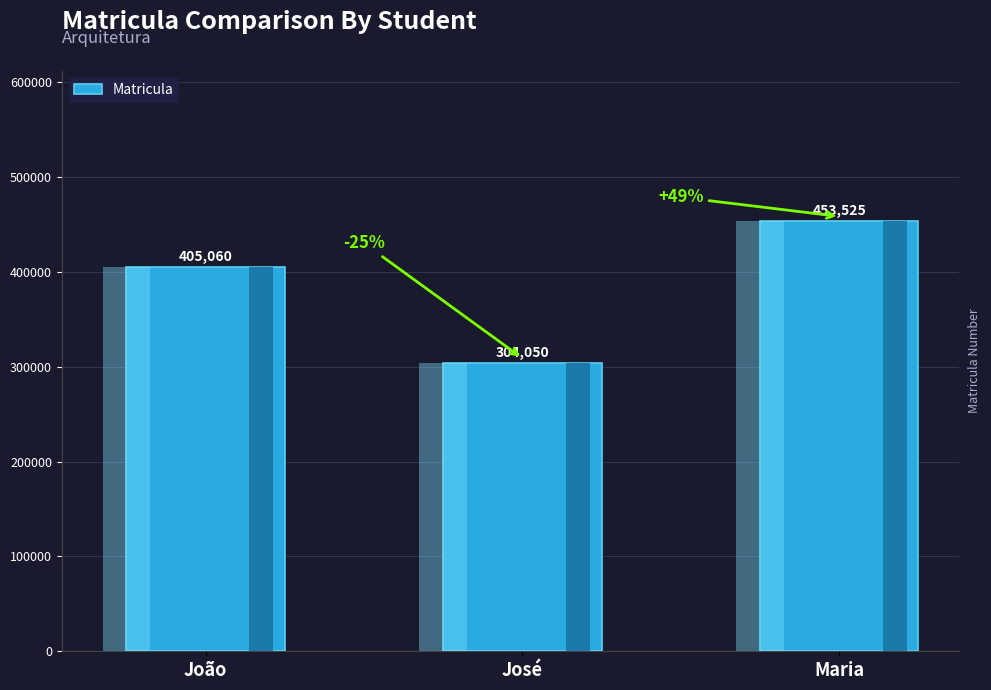

At which label does the data first exceed 405060?

Maria